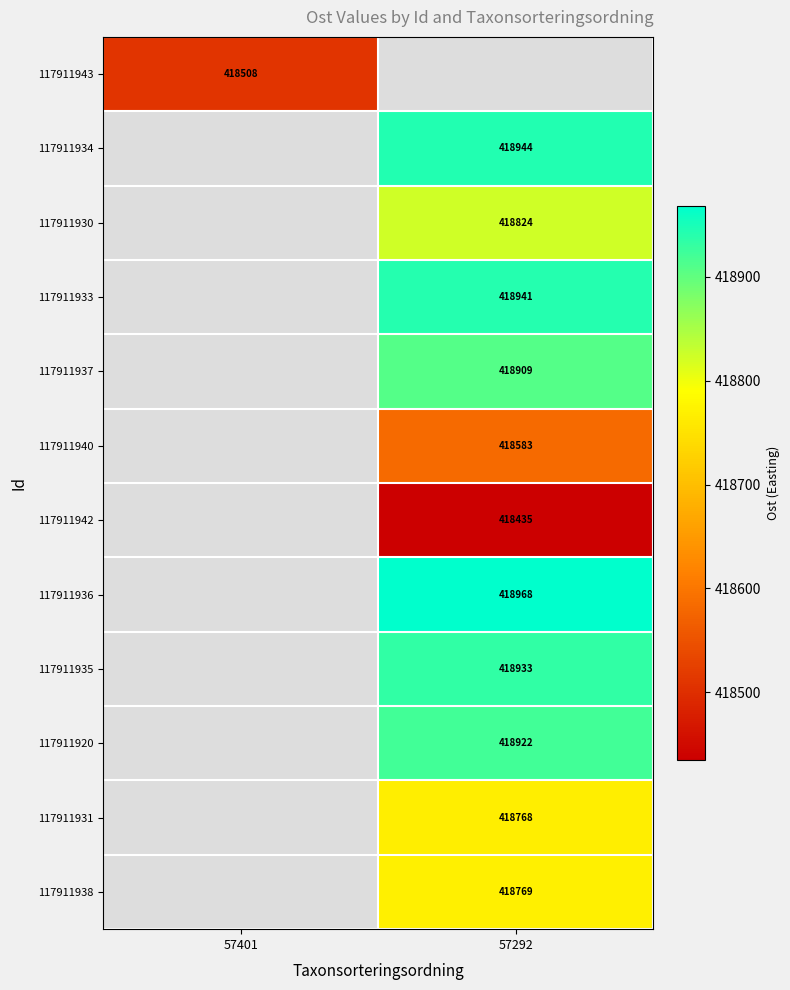

Count the number of categories in the chart.

2